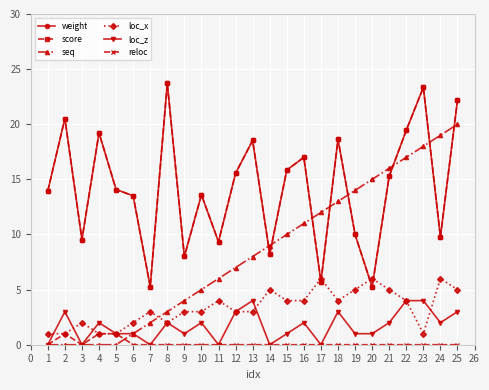

Is this an area chart (filled region under the line)?

No